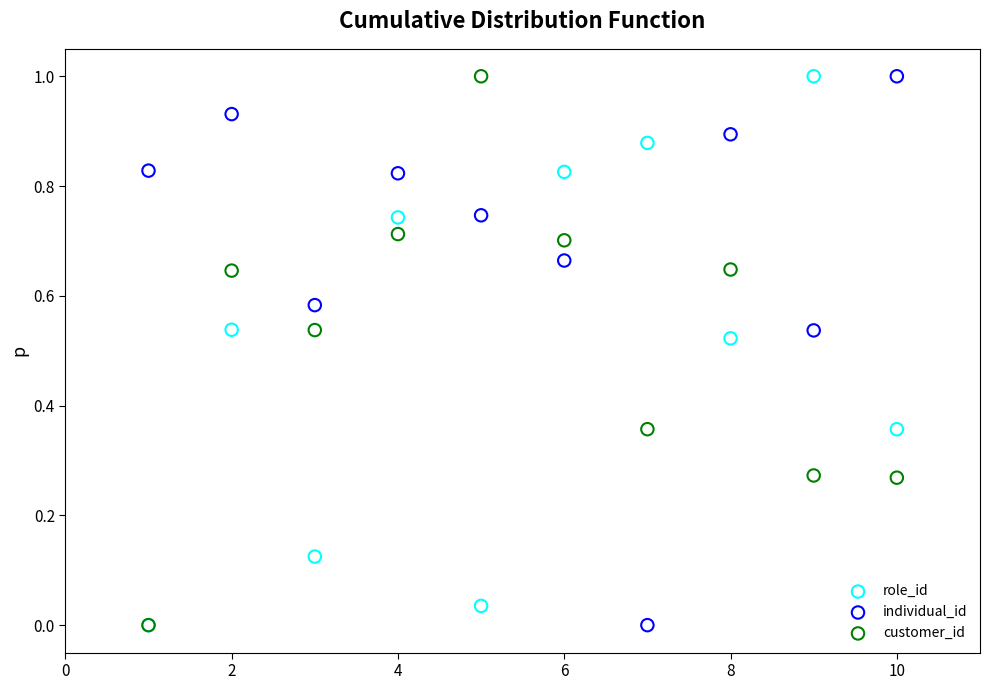

What are all the series names shown in the legend?

role_id, individual_id, customer_id